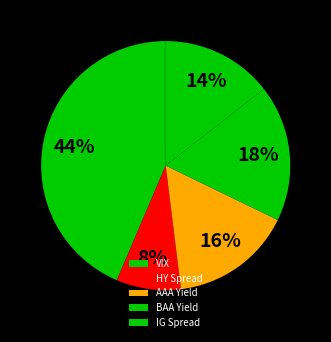

To the nearest percent, what portion does HY Spread represent?

8%